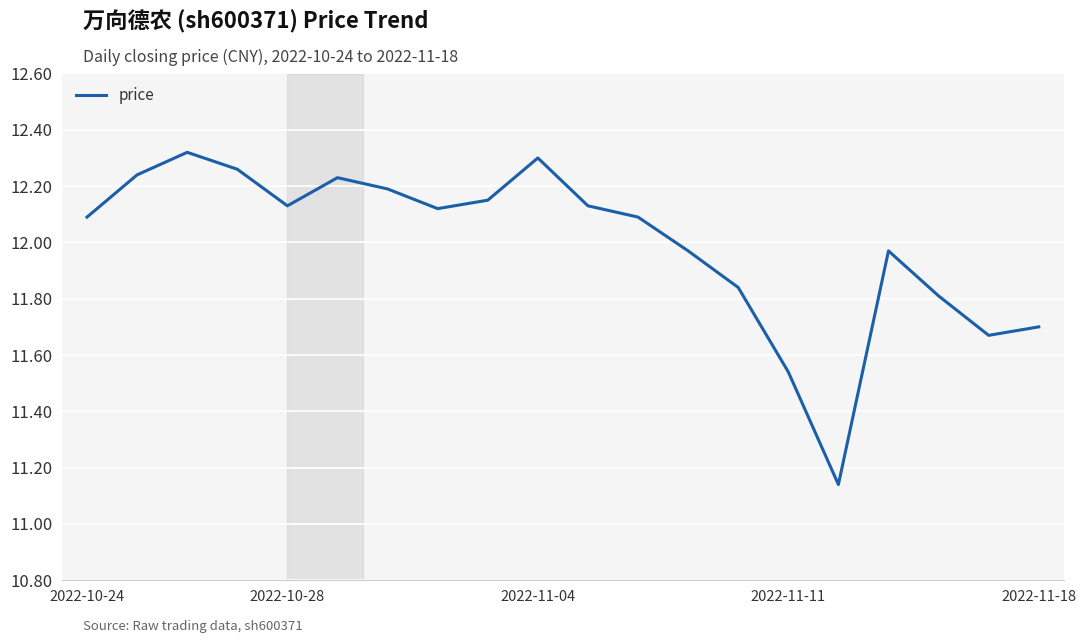

What is the difference between the maximum and minimum values?

1.2